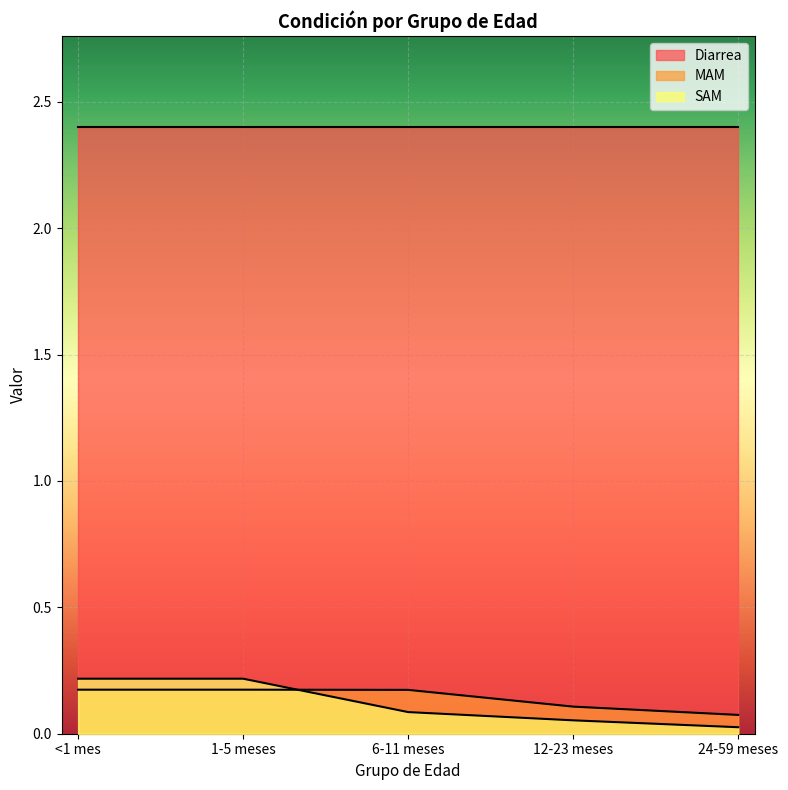

Where do MAM and SAM first cross each other?

1-5 meses and 6-11 meses